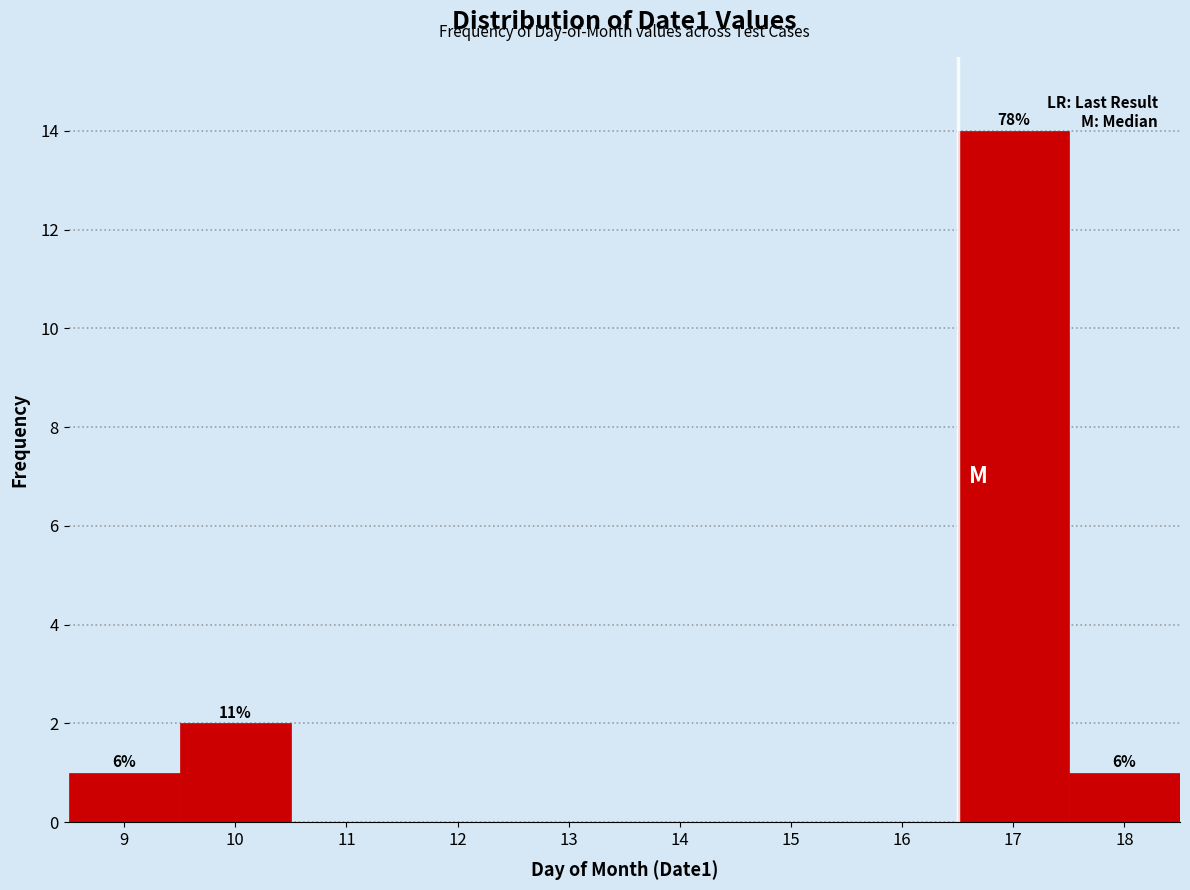

Reading left to right, list all the values displayed in this chart.

9=1	10=2	11=0	12=0	13=0	14=0	15=0	16=0	17=14	18=1